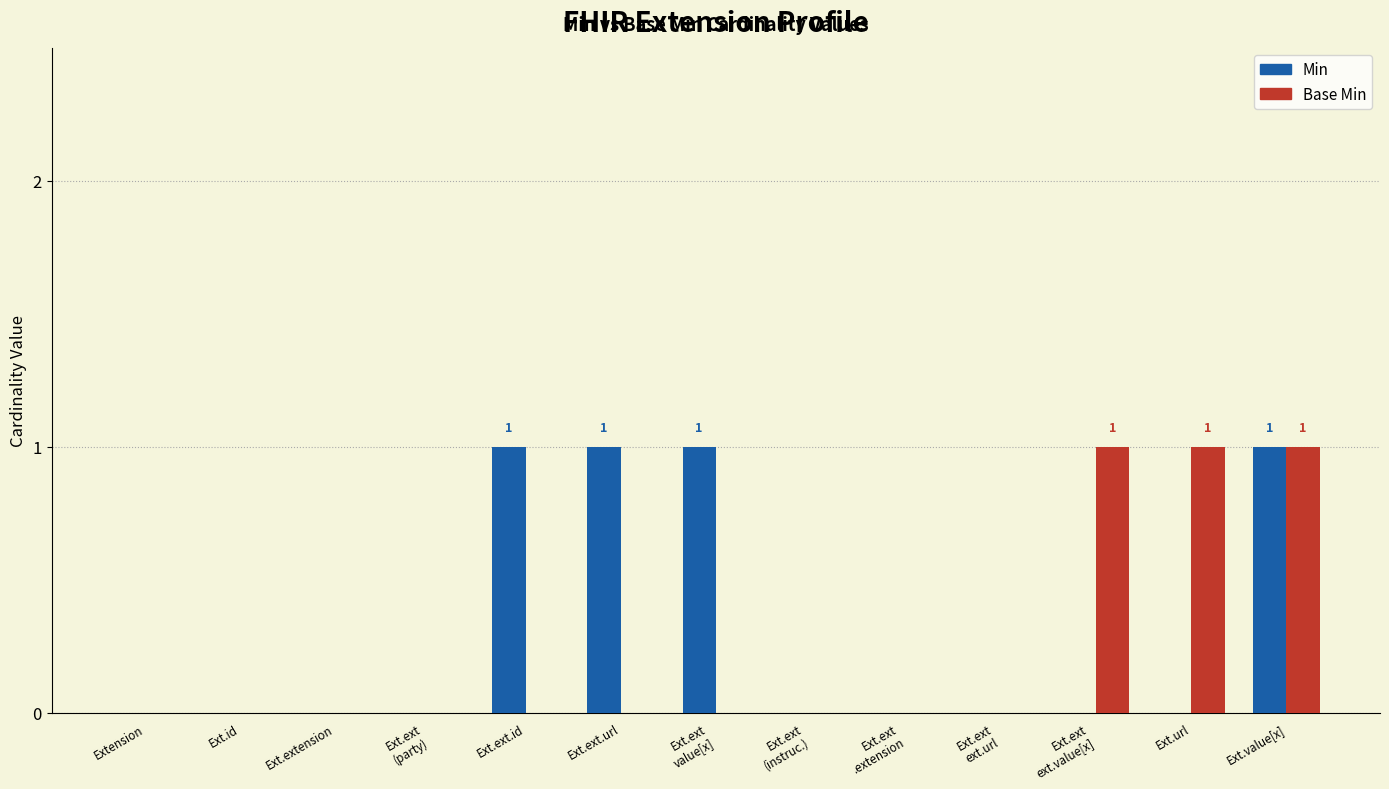

Is it true that Base Min equals 1 at Extension?

False